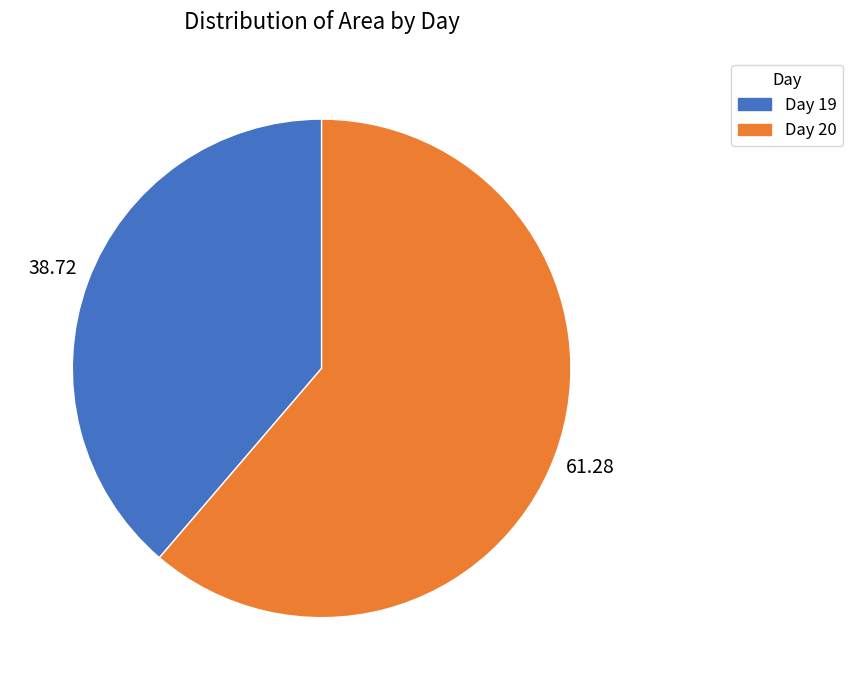

Is there any slice that represents more than half of the pie?

Yes